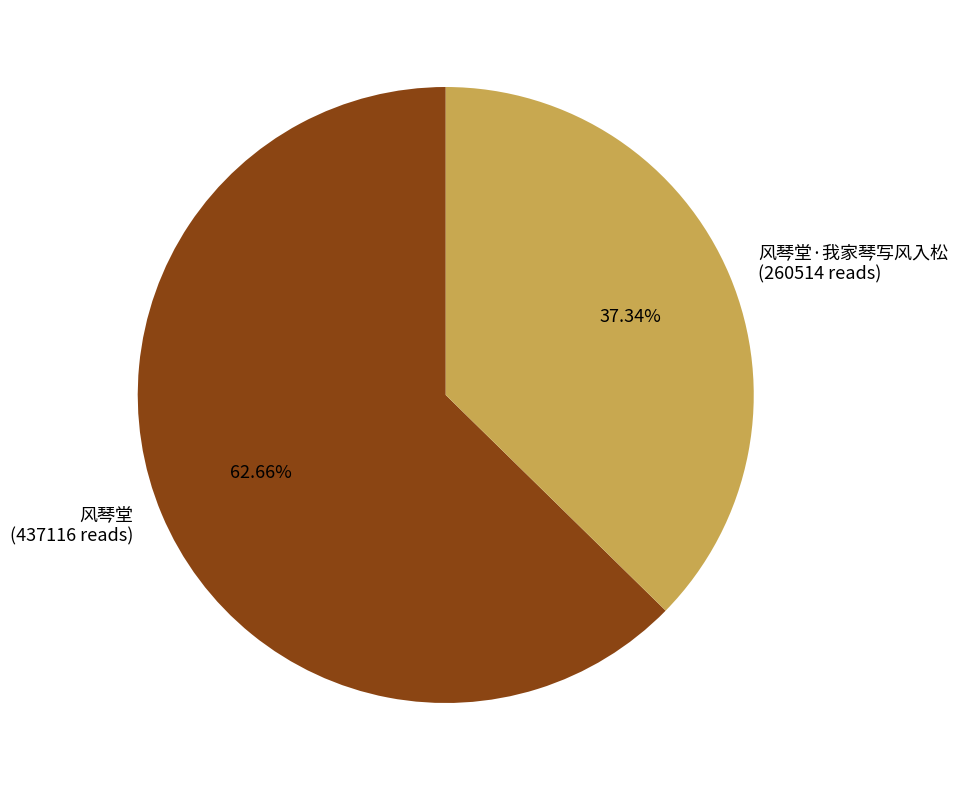

Count the number of slices in the pie.

2